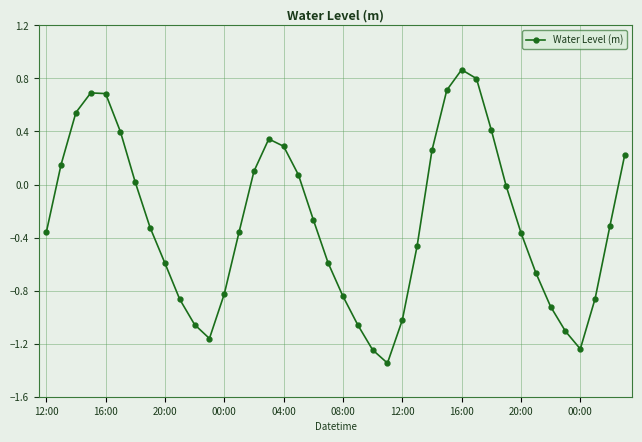

True or false: the data has more than 2 interior local peaks.

True